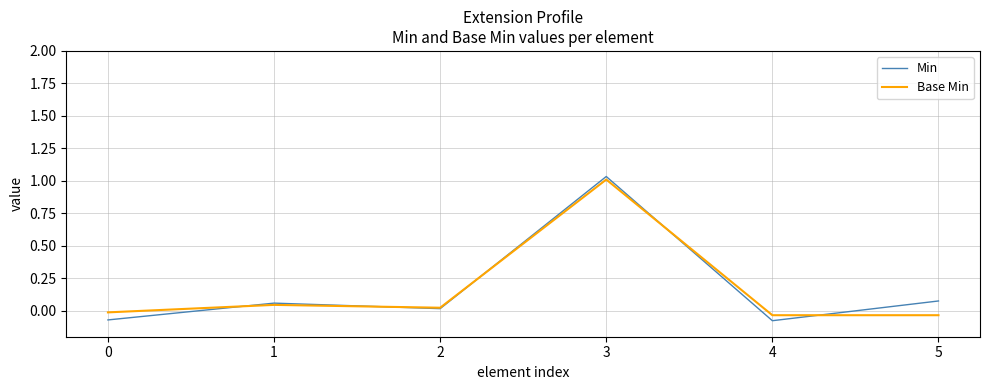

Is the value of Min at 0 greater than the value of Base Min at 0?

No